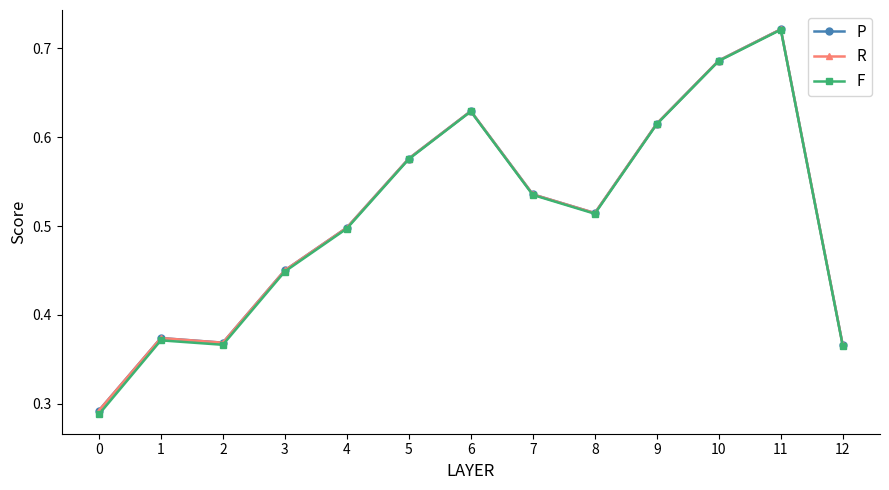

How many distinct data groups are displayed?

3